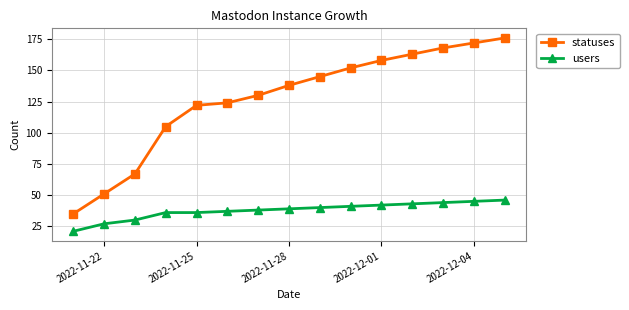

List the series in order of their overall mean, lowest first.

users, statuses